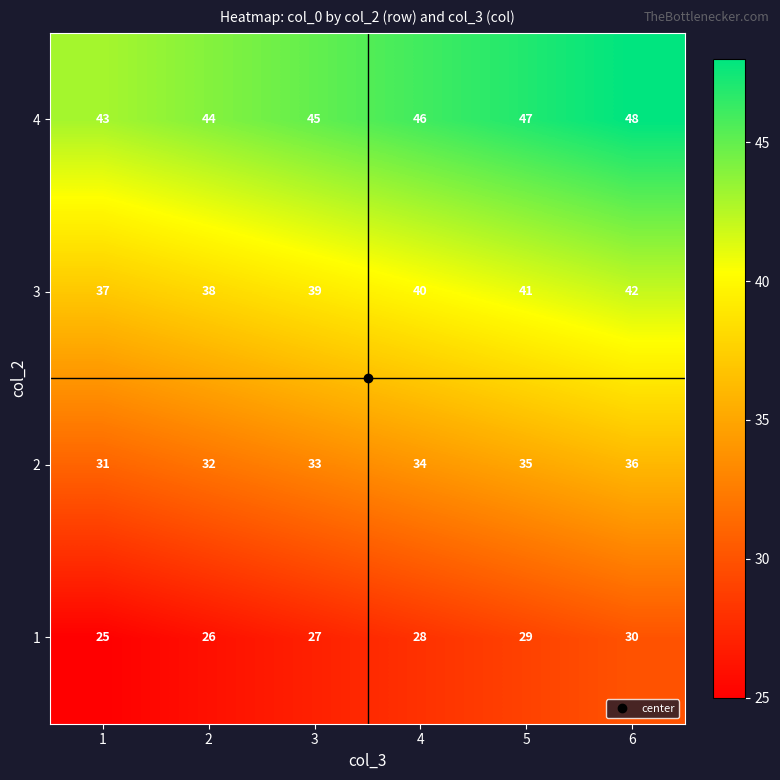

What is the lowest value of the 2 series?

31